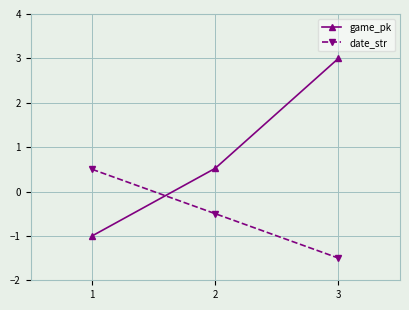

Reading left to right, list all the values displayed in this chart.

game_pk: 1=-1.0	2=0.5	3=3.0
date_str: 1=0.5	2=-0.5	3=-1.5